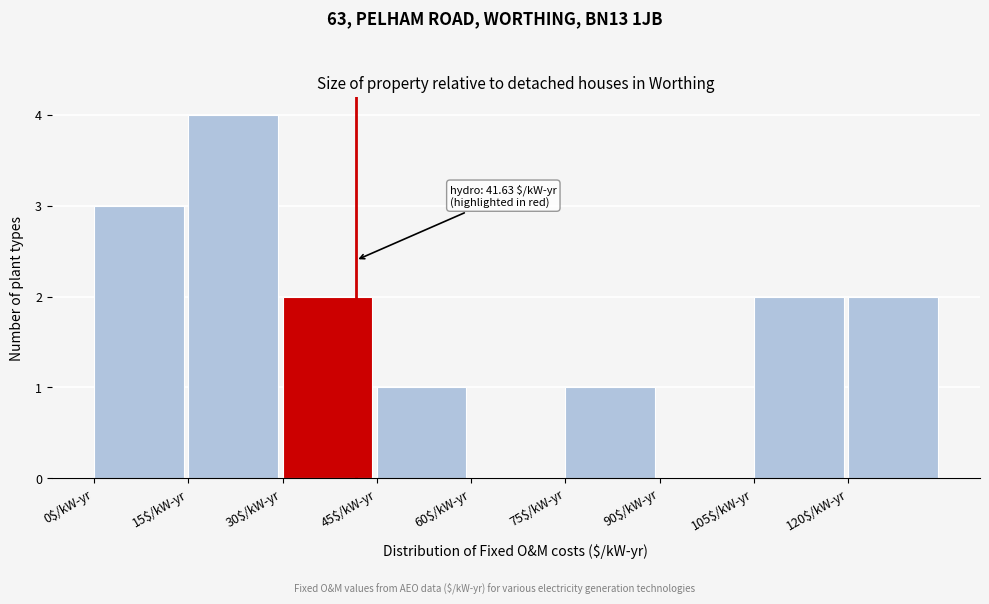

Which range on the x-axis has the tallest bar?

15 to 30